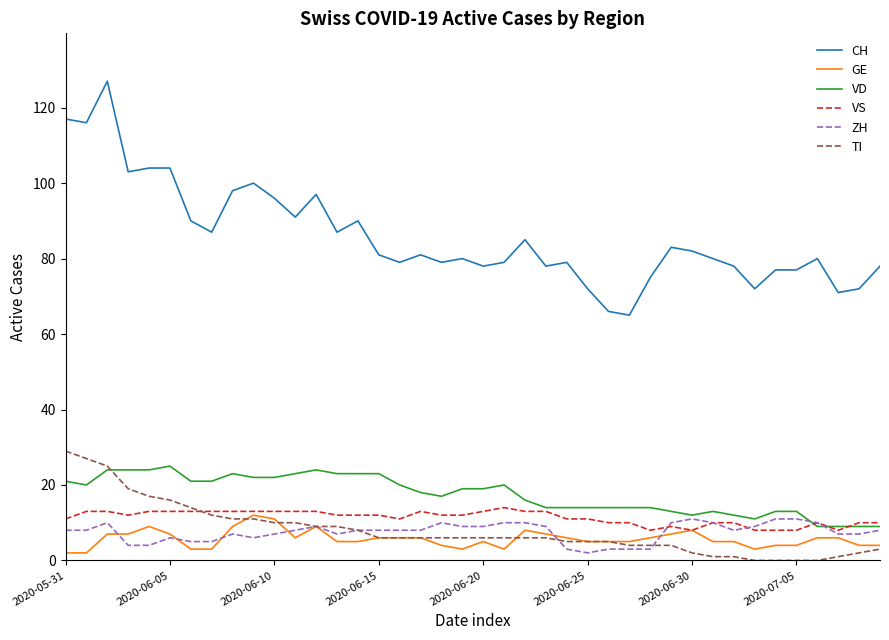

Which series has the largest total across all categories?

CH